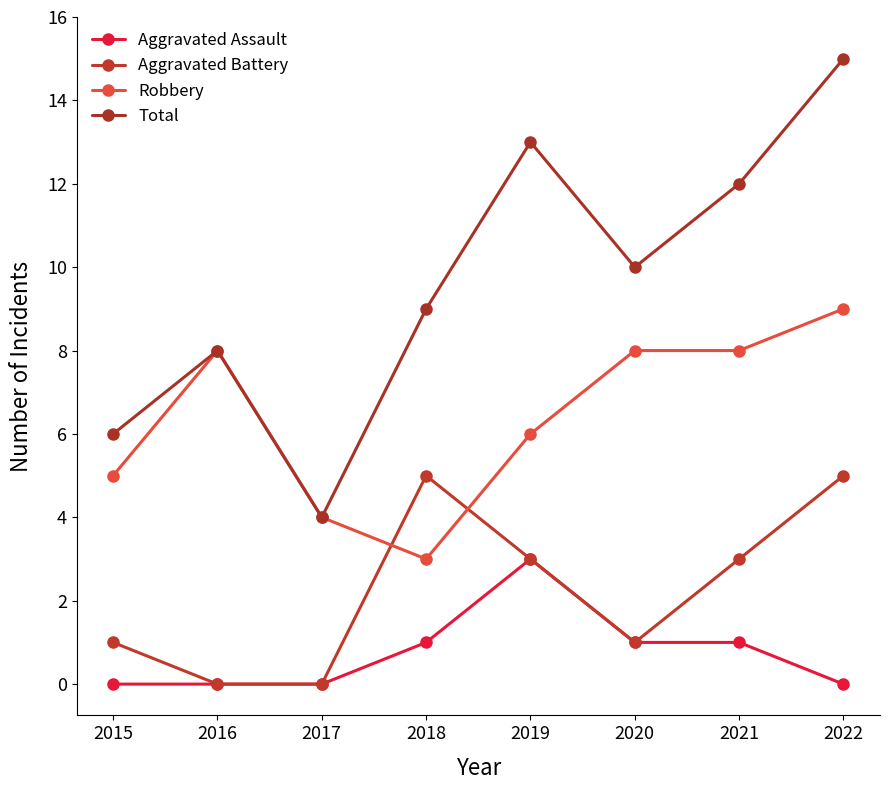

What is the spread (max minus min) of values at 2015?

6